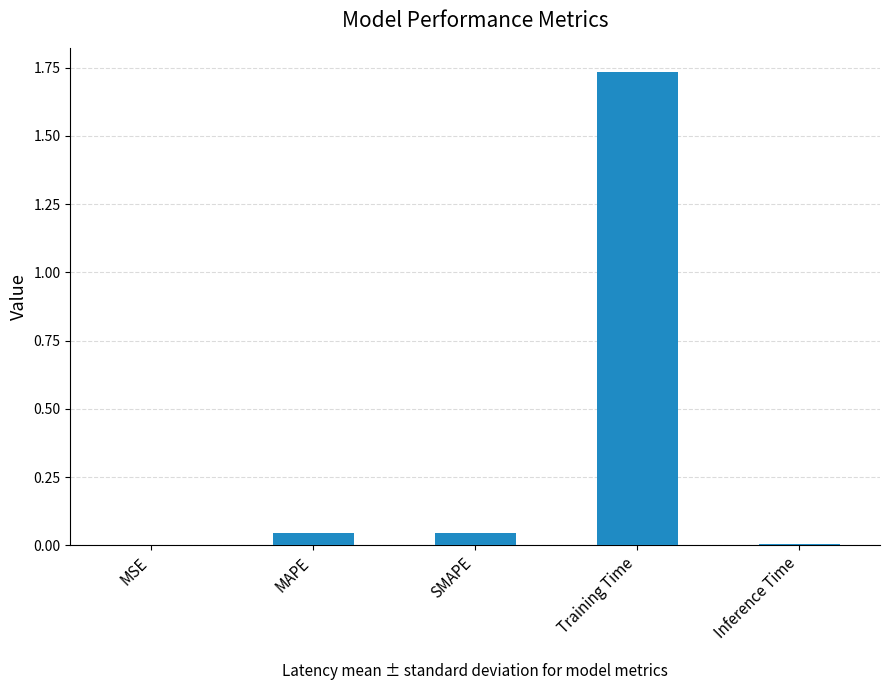

The value at MAPE is 0.0. True or false?

True